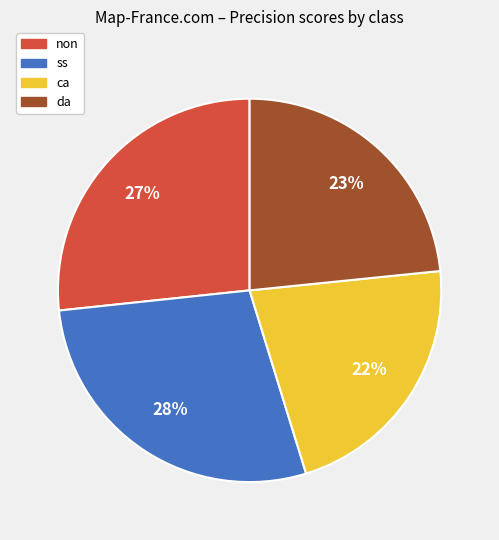

To the nearest percent, what is the average slice percentage?

25%